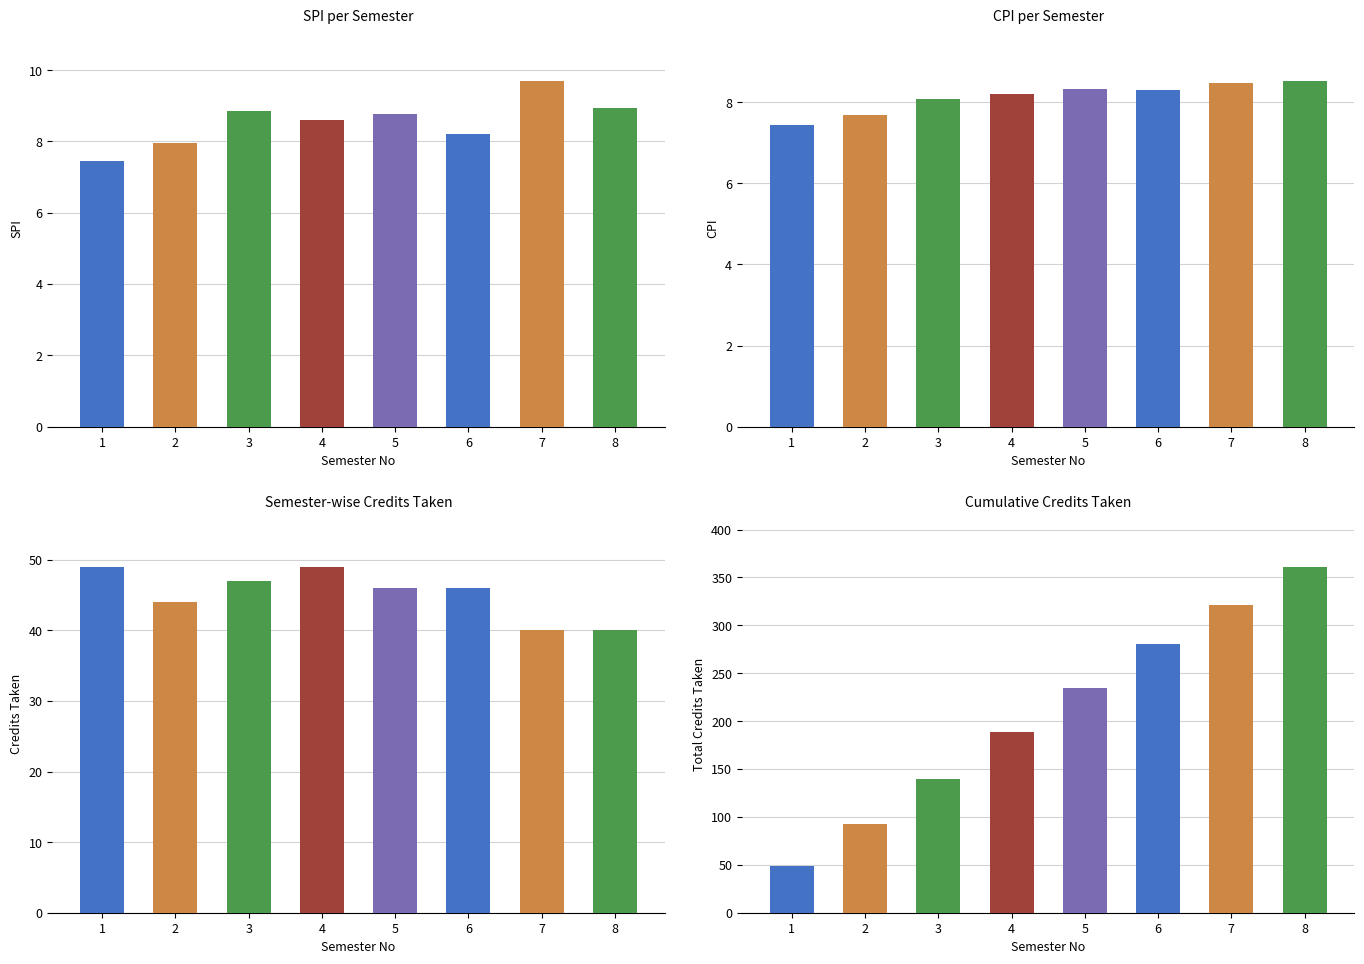

At which category is the sum across all series the highest?

8